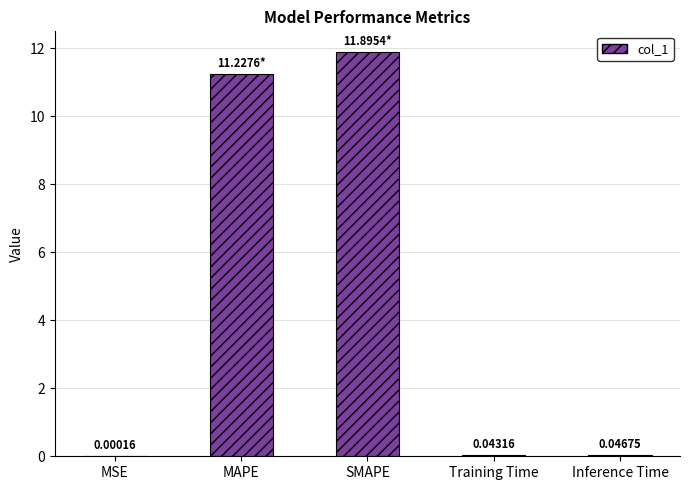

Which label corresponds to the largest value in the chart?

SMAPE